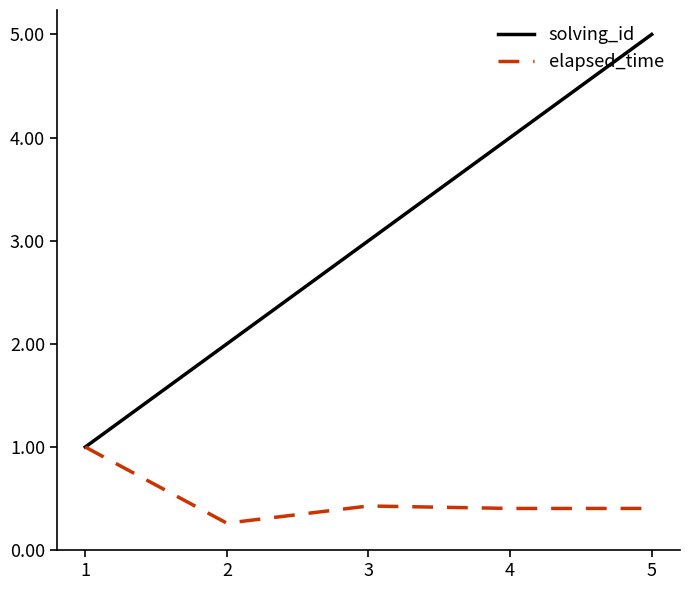

Is it true that solving_id equals 3.0 at 3?

True